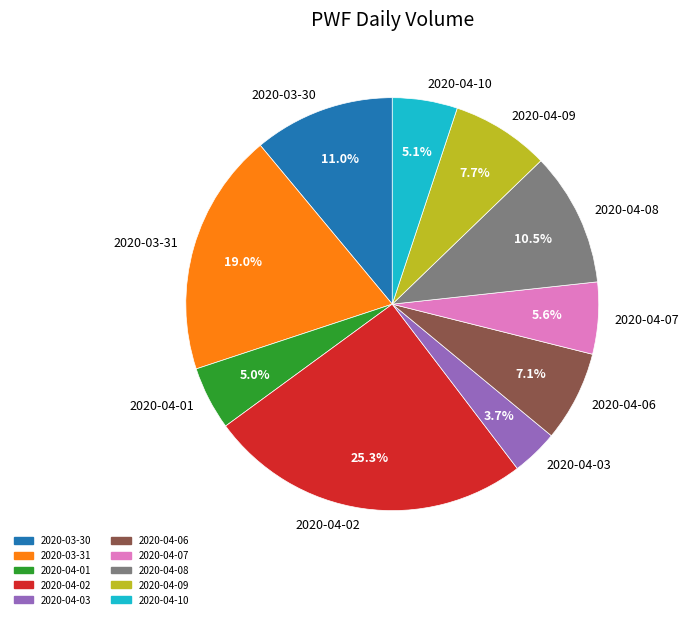

Which has a higher value, 2020-04-07 or 2020-04-02?

2020-04-02